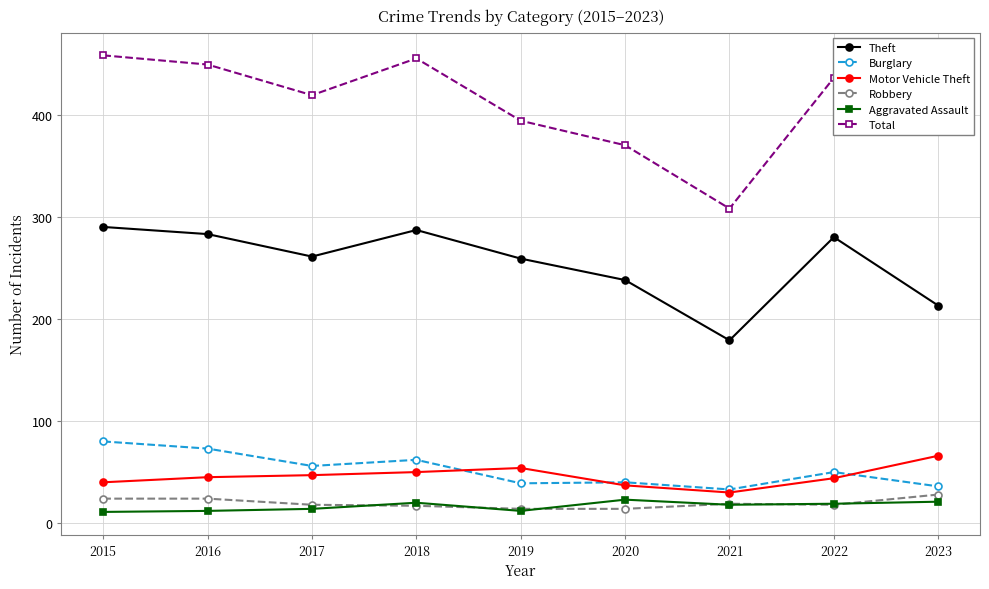

What is the difference between the Robbery values at 2020 and 2017?

4